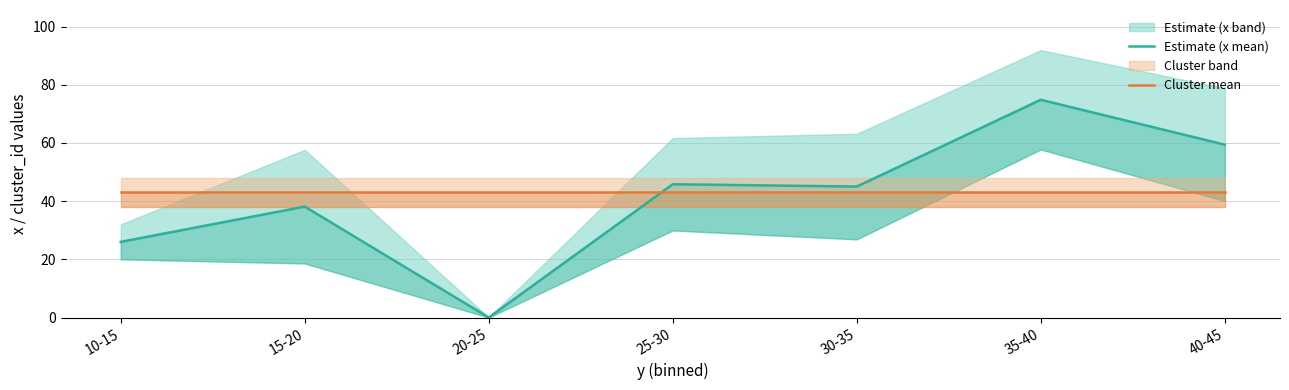

What is the label of the 1st point from the left?

10-15